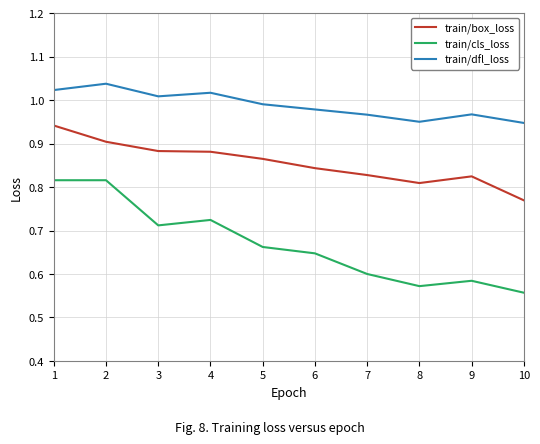

Is this an area chart (filled region under the line)?

No